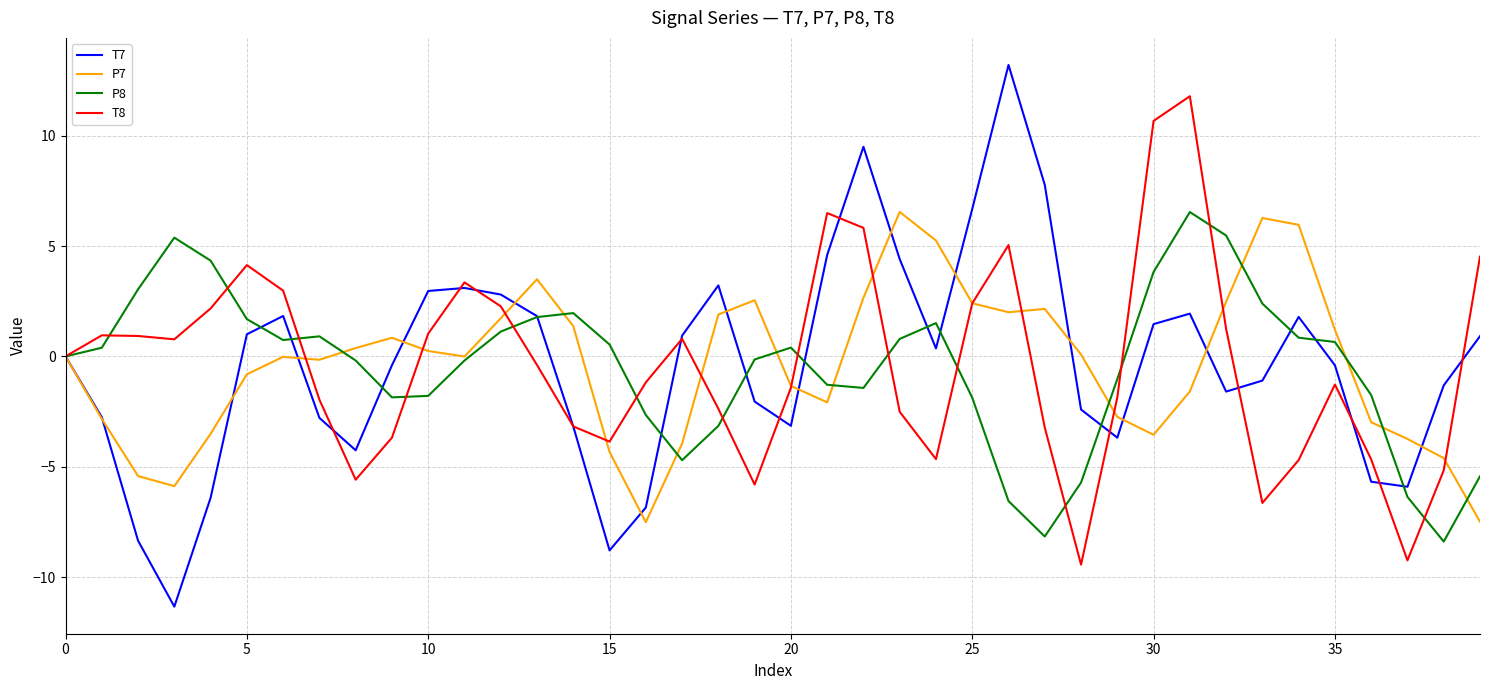

What is the lowest value of the T7 series?

-11.3